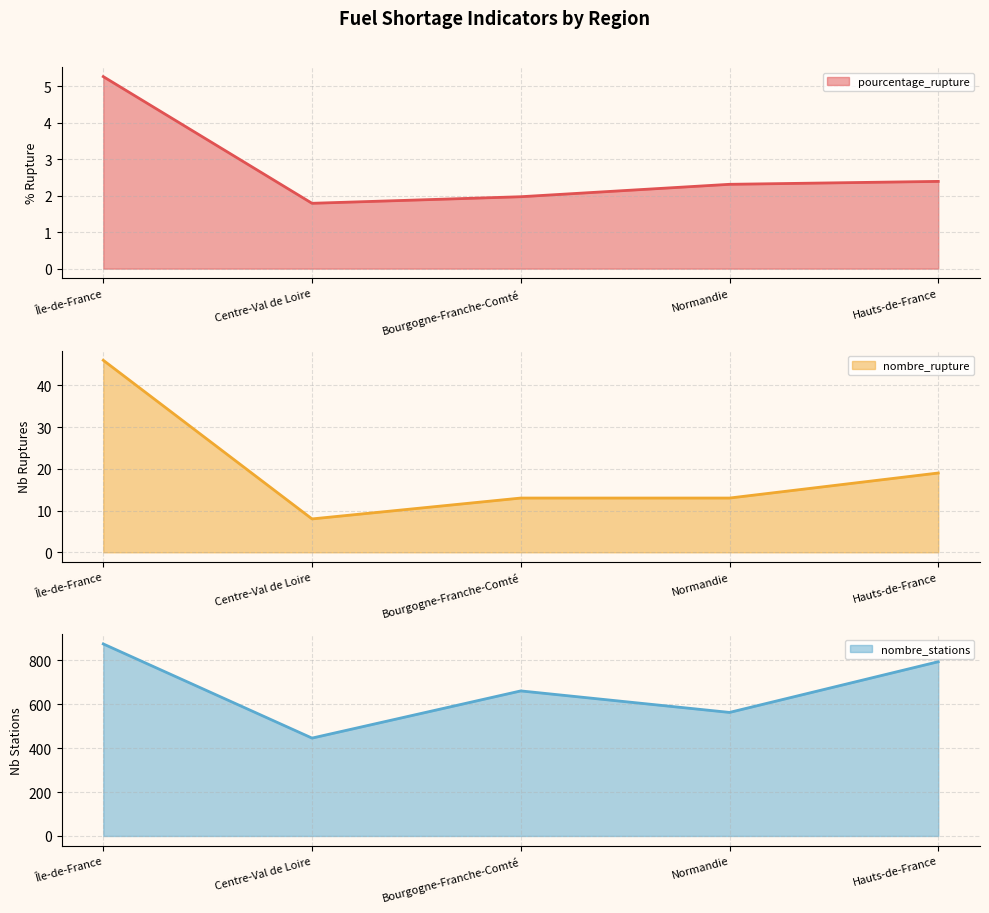

Rank the series at Centre-Val de Loire from lowest to highest value.

pourcentage_rupture, nombre_rupture, nombre_stations